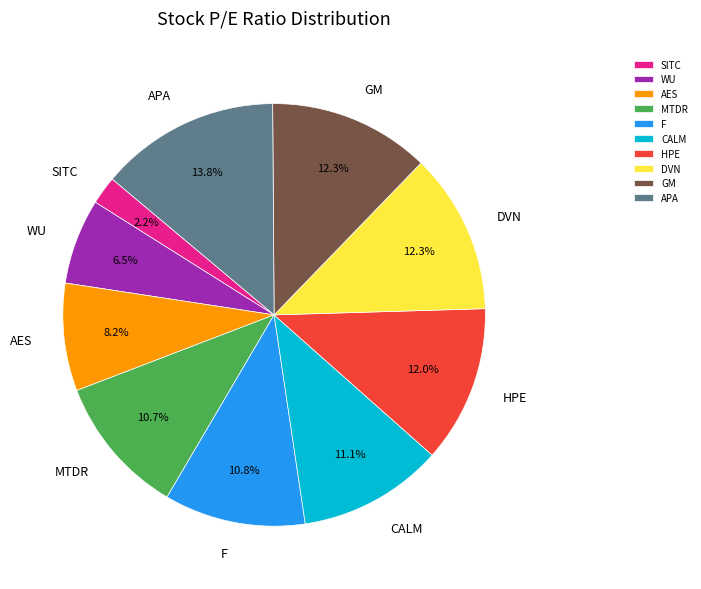

Is the sum of DVN and GM greater than half?

No